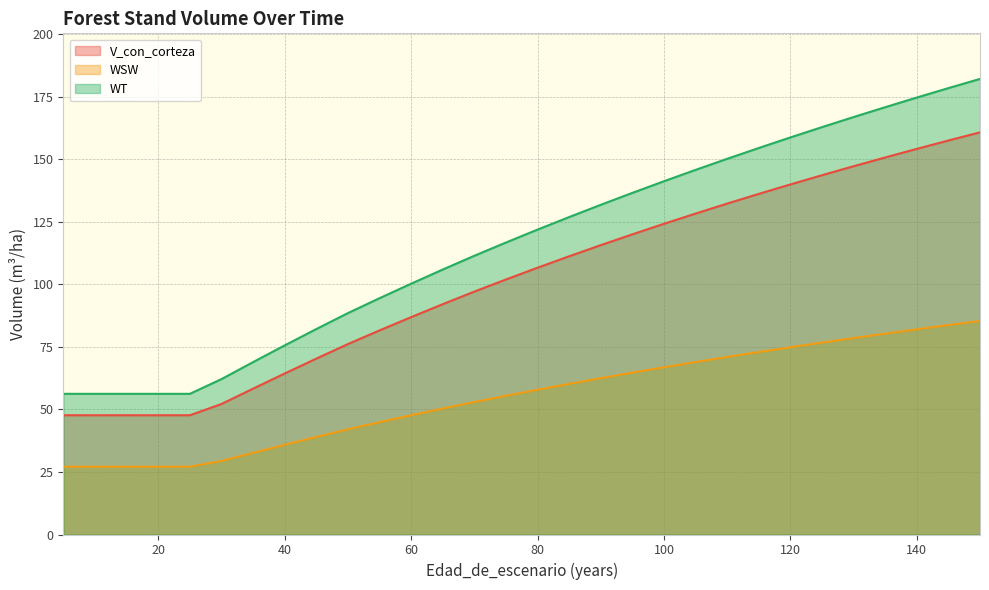

What are all the series names shown in the legend?

V_con_corteza, WSW, WT